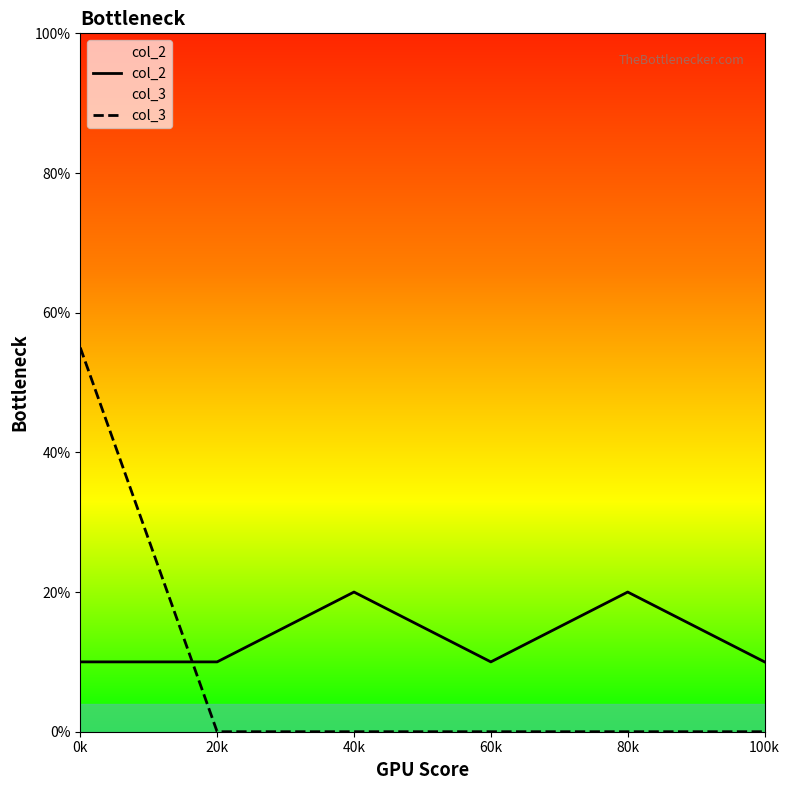

Which series has the largest range (max minus min)?

col_3